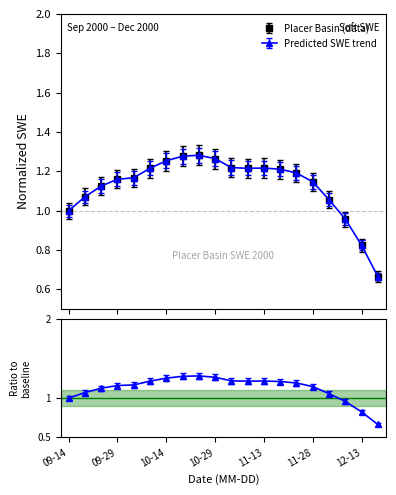

Where does the data first go above 1?

2000-09-19